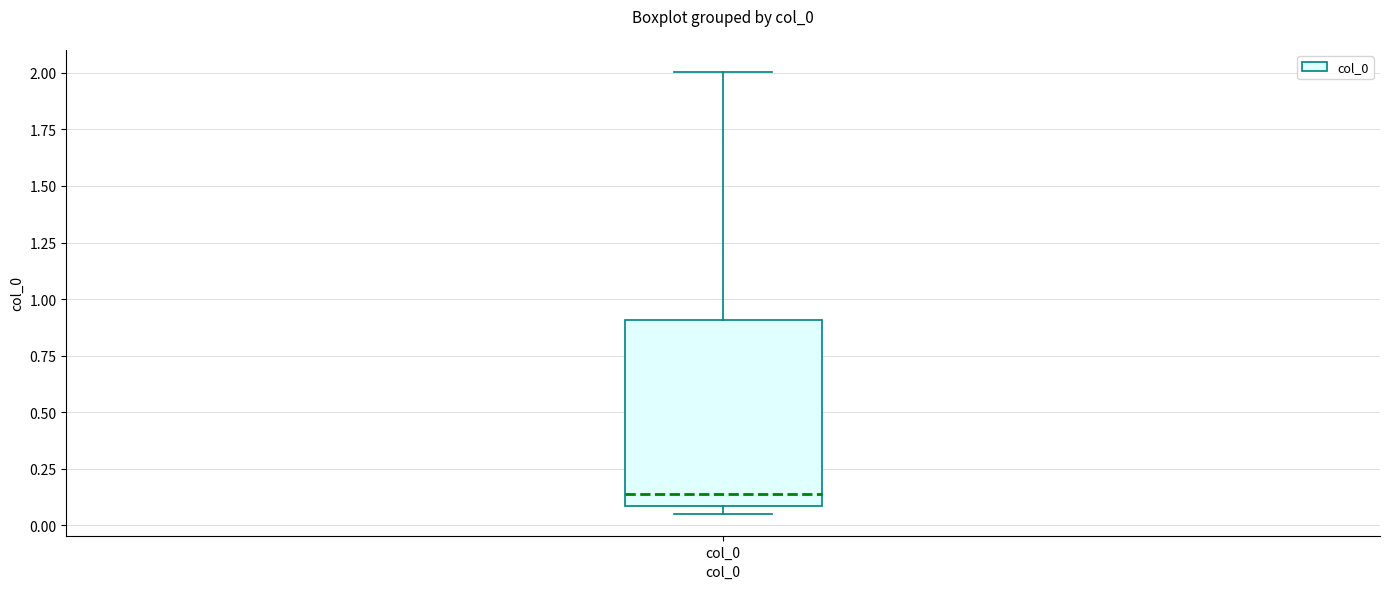

Transcribe this box plot: give where the median line is, the range the box spans, and where the two whiskers end, as read against the y-axis. The values are not printed on the chart, so give them approximately, as read against the axis.

median 0.15, box 0.10 to 0.90, whiskers 0.05 to 2.00